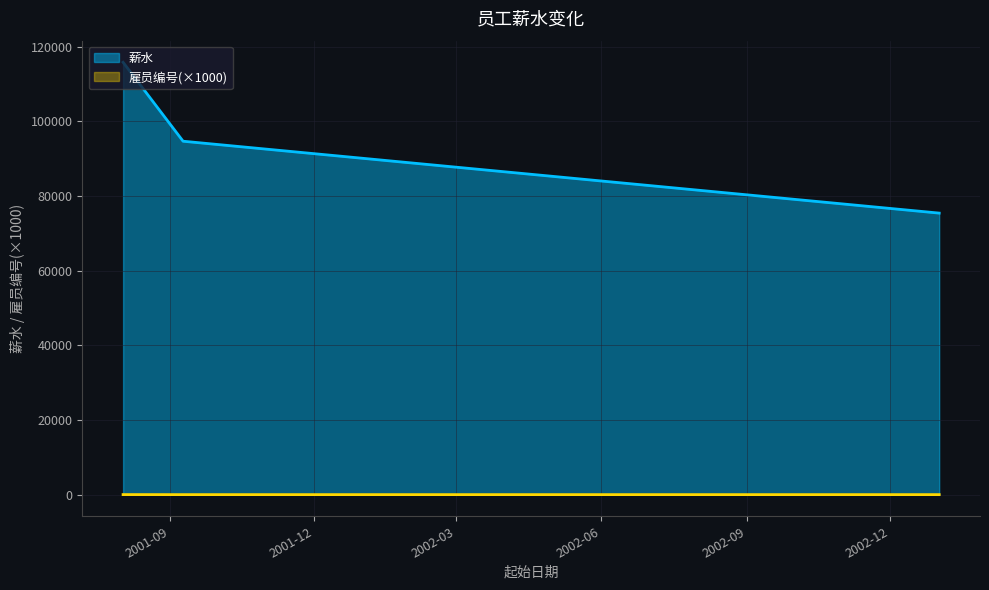

Which series has the widest spread of values?

薪水